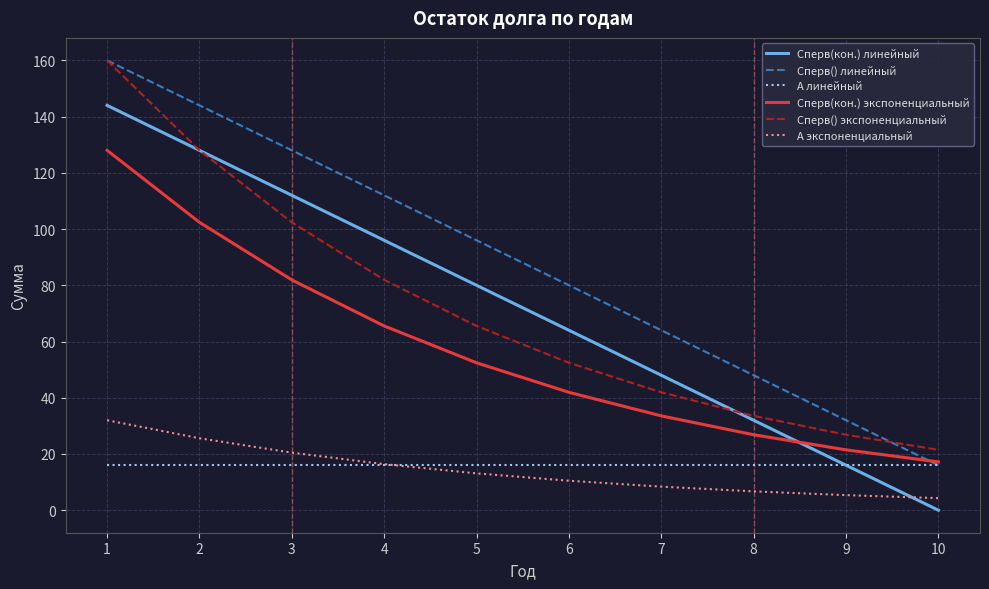

At how many categories does at least one series exceed 3?

10